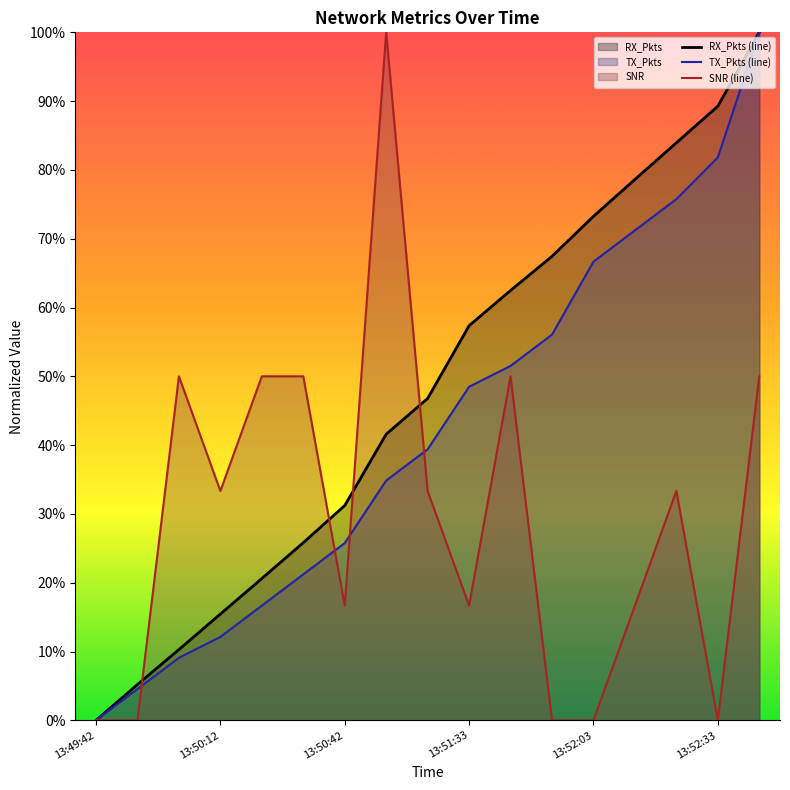

After their last crossing, which series has the higher values: RX_Pkts (line) or SNR (line)?

RX_Pkts (line)